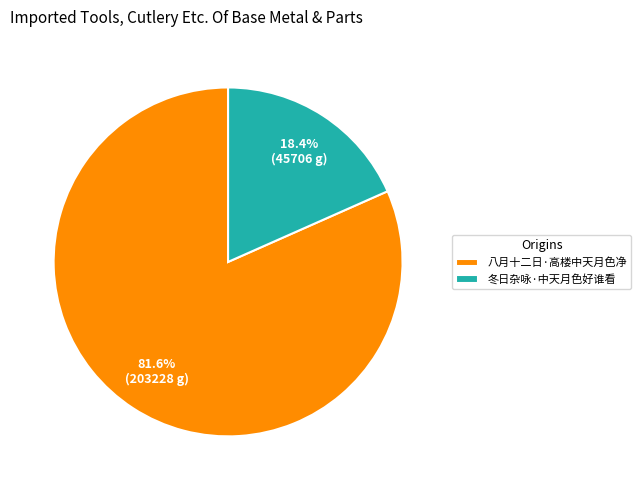

True or false: 八月十二日·高楼中天月色净 accounts for 82% of the total.

True